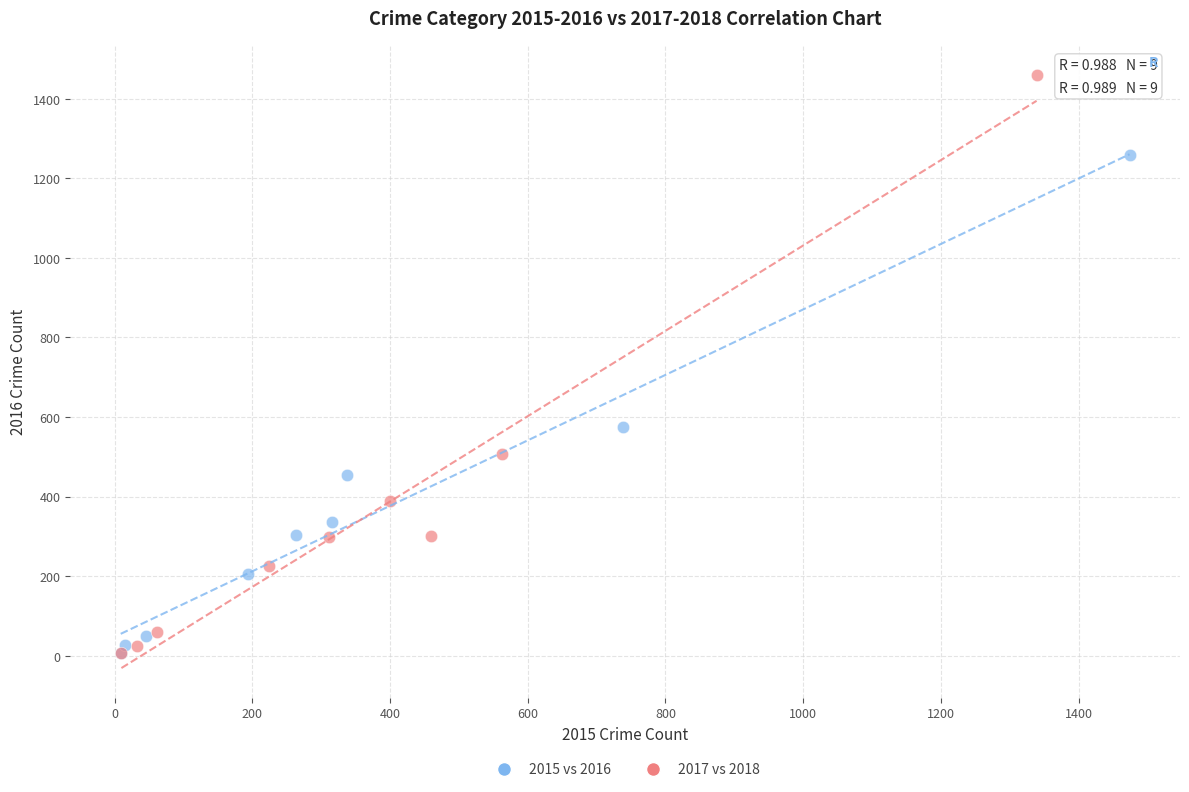

Which series has the largest Y range (max minus min)?

2017 vs 2018